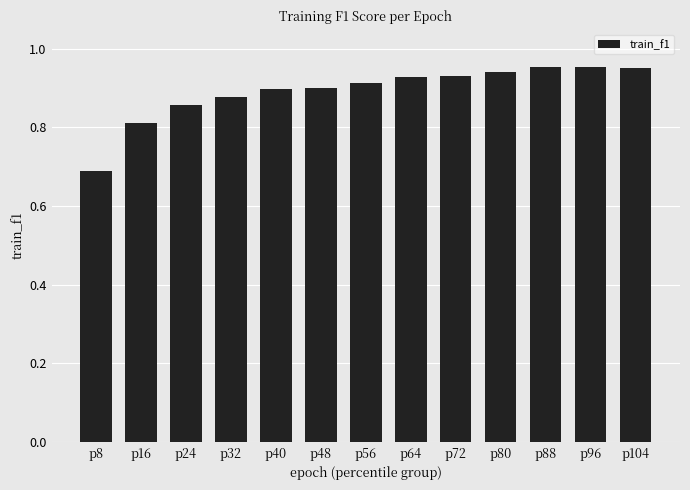

At which category does the chart reach its minimum across all series?

p8